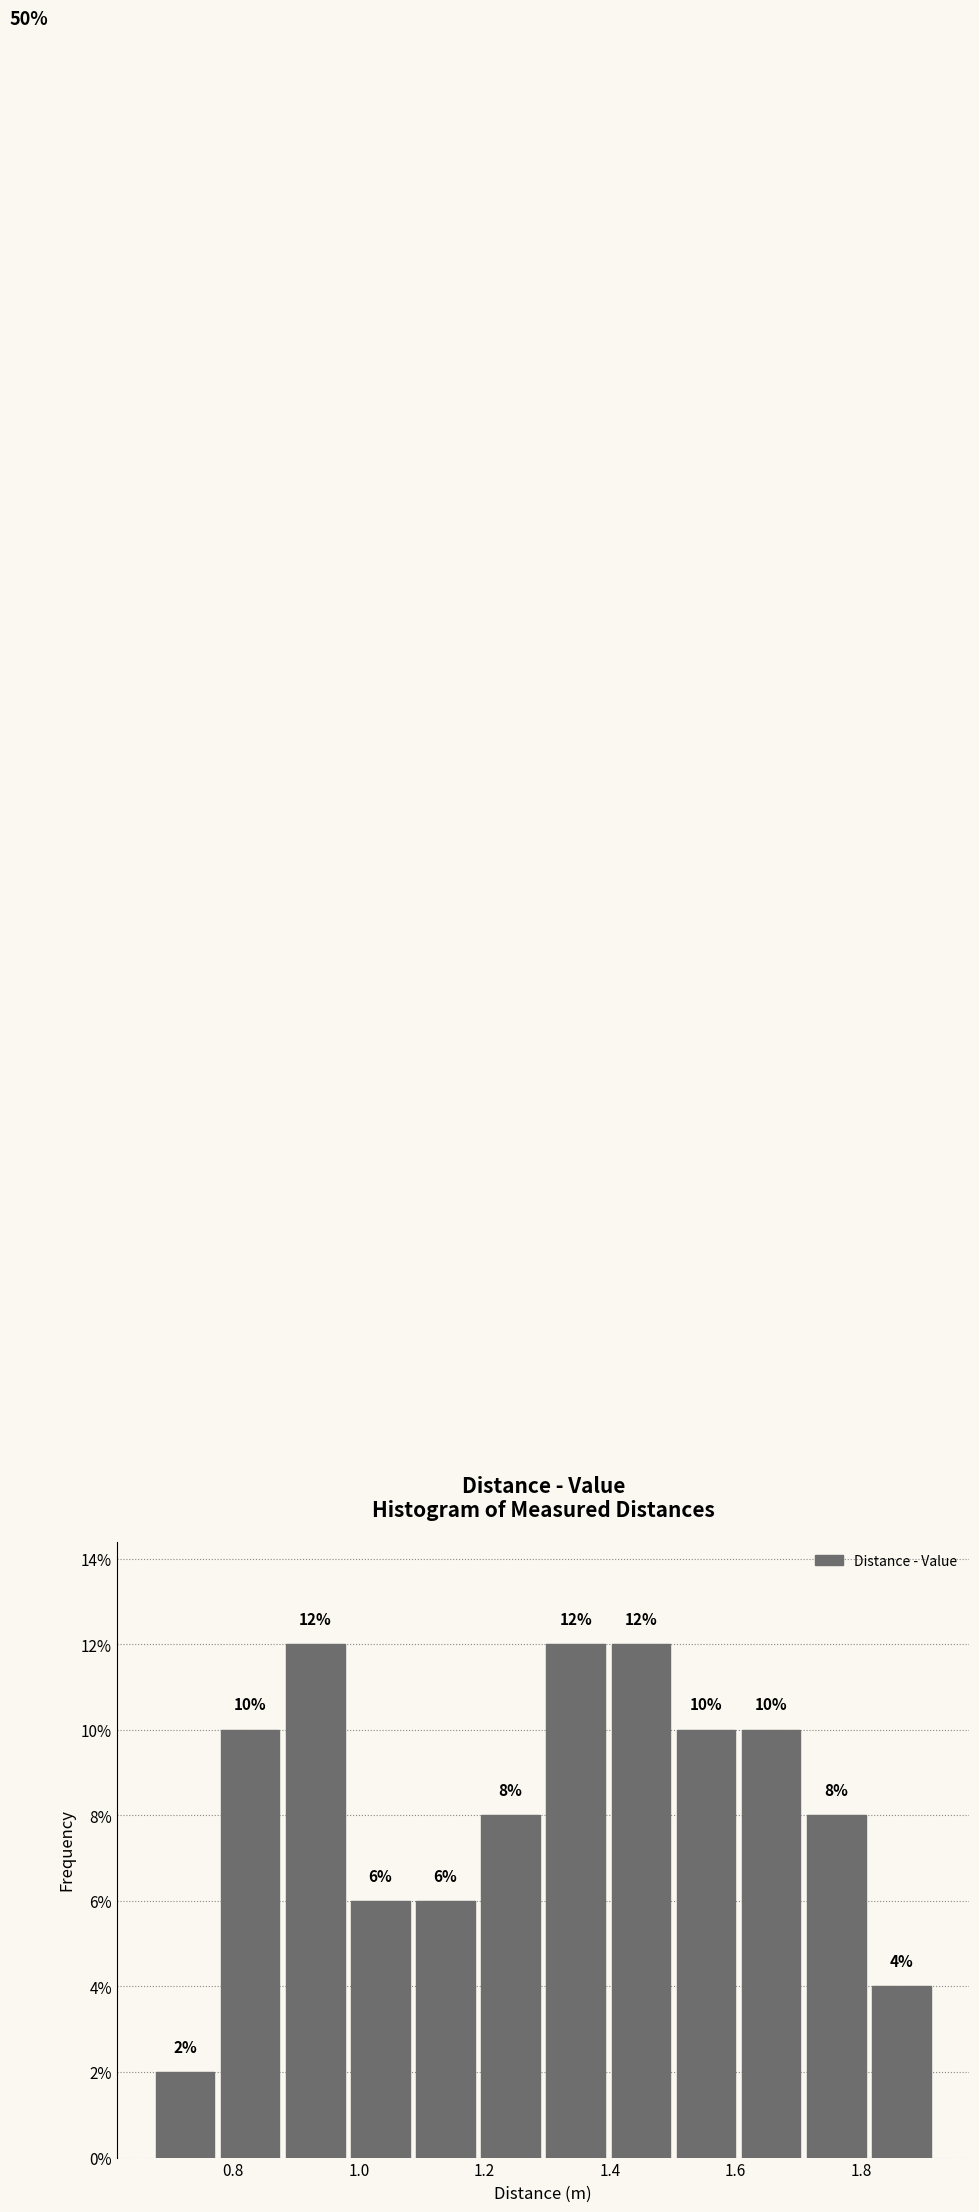

Reading left to right, transcribe this chart: for each bar, give the range it covers on the x-axis and its height. The bar edges are not printed on the chart, so give them approximately, as read against the axis.

0.68 to 0.78: 2
0.78 to 0.88: 10
0.88 to 0.98: 12
0.98 to 1.08: 6
1.08 to 1.18: 6
1.18 to 1.30: 8
1.30 to 1.40: 12
1.40 to 1.50: 12
1.50 to 1.60: 10
1.60 to 1.70: 10
1.70 to 1.82: 8
1.82 to 1.92: 4